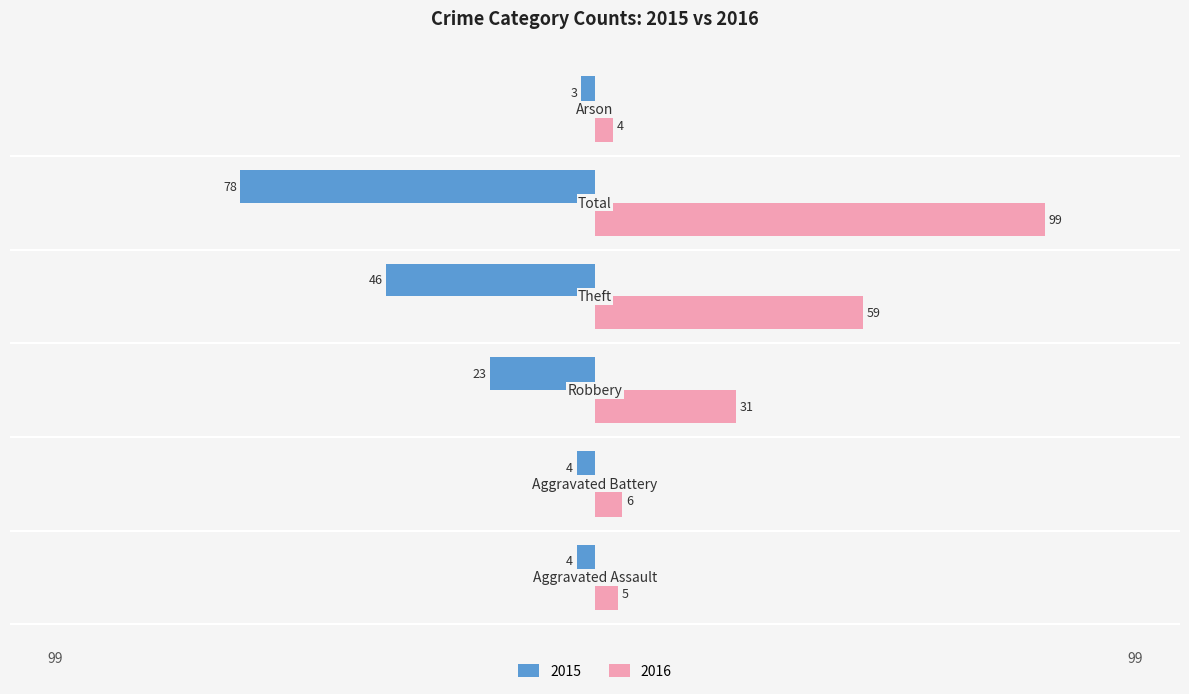

What is the difference between the maximum and second lowest values in the 2015 series?

43